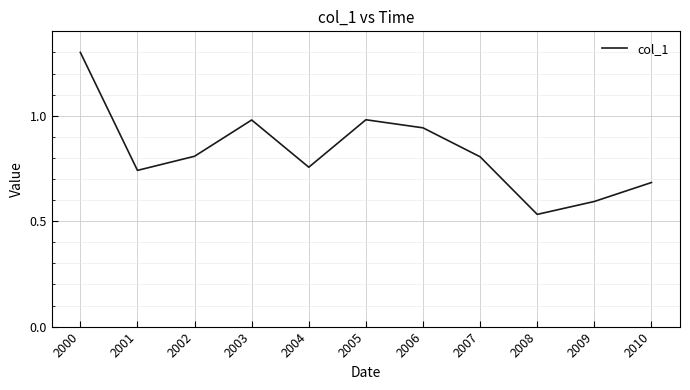

Does the chart display data point markers on the line(s)?

No